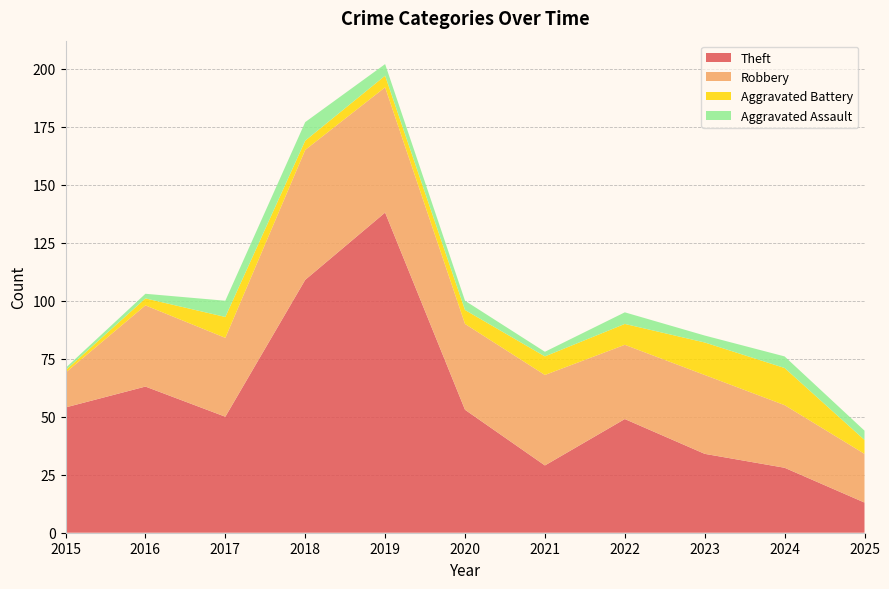

Reading left to right, extract all data points from this chart.

Theft: 54	63	50	109	138	53	29	49	34	28	13
Robbery: 15	35	34	56	54	37	39	32	34	27	21
Aggravated Battery: 1	3	9	4	5	6	8	9	14	16	6
Aggravated Assault: 1	2	7	8	5	4	2	5	3	5	4